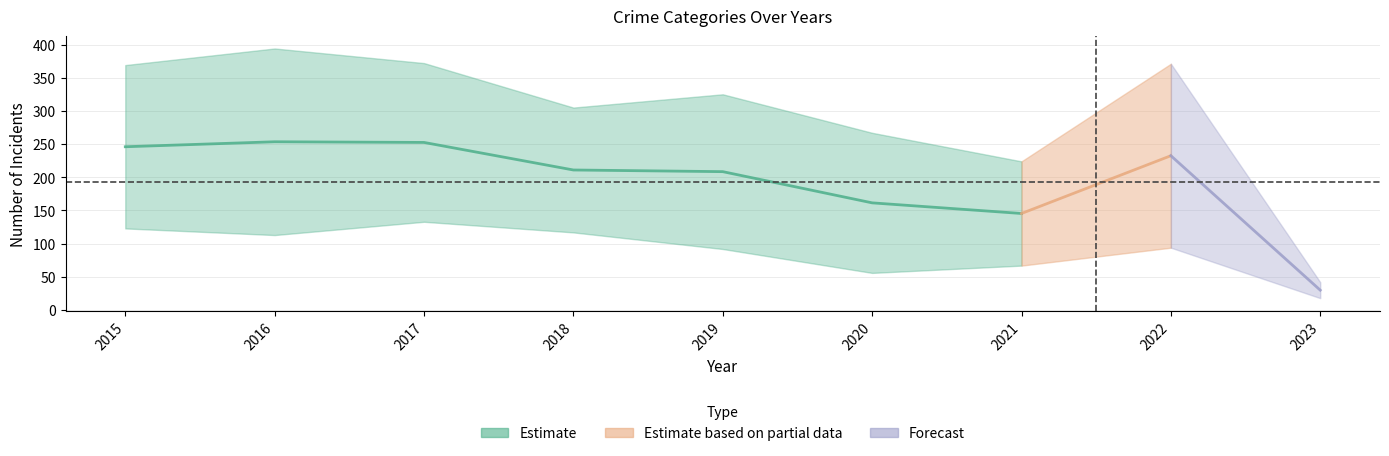

At which category does the chart reach its minimum across all series?

2023